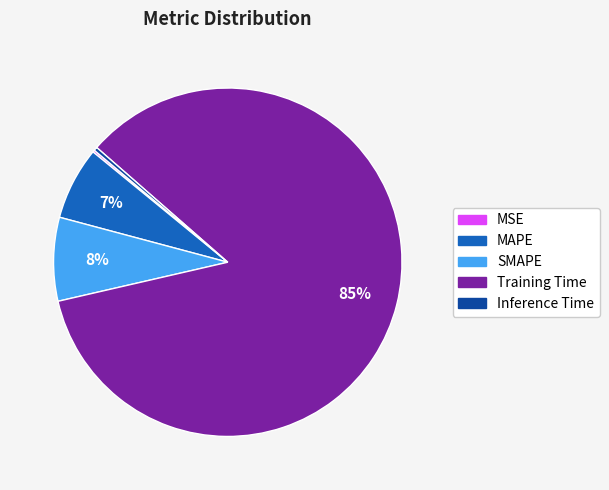

Which has a higher value, MAPE or Training Time?

Training Time